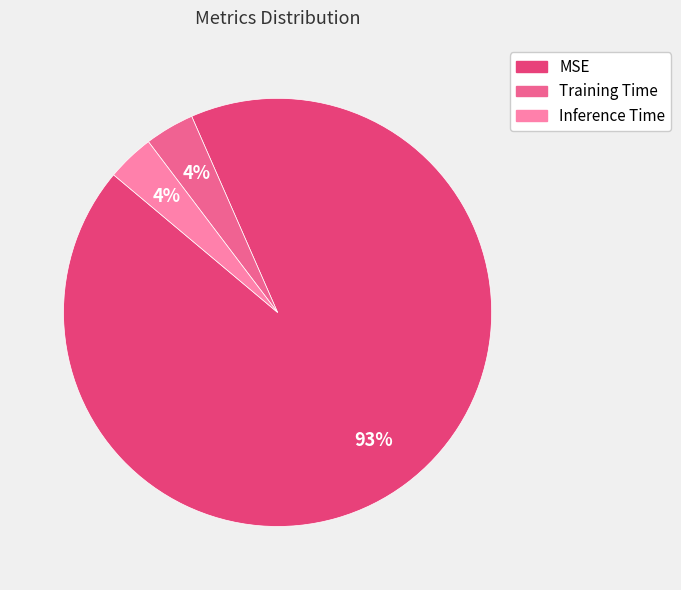

To the nearest percent, what portion does Training Time represent?

4%